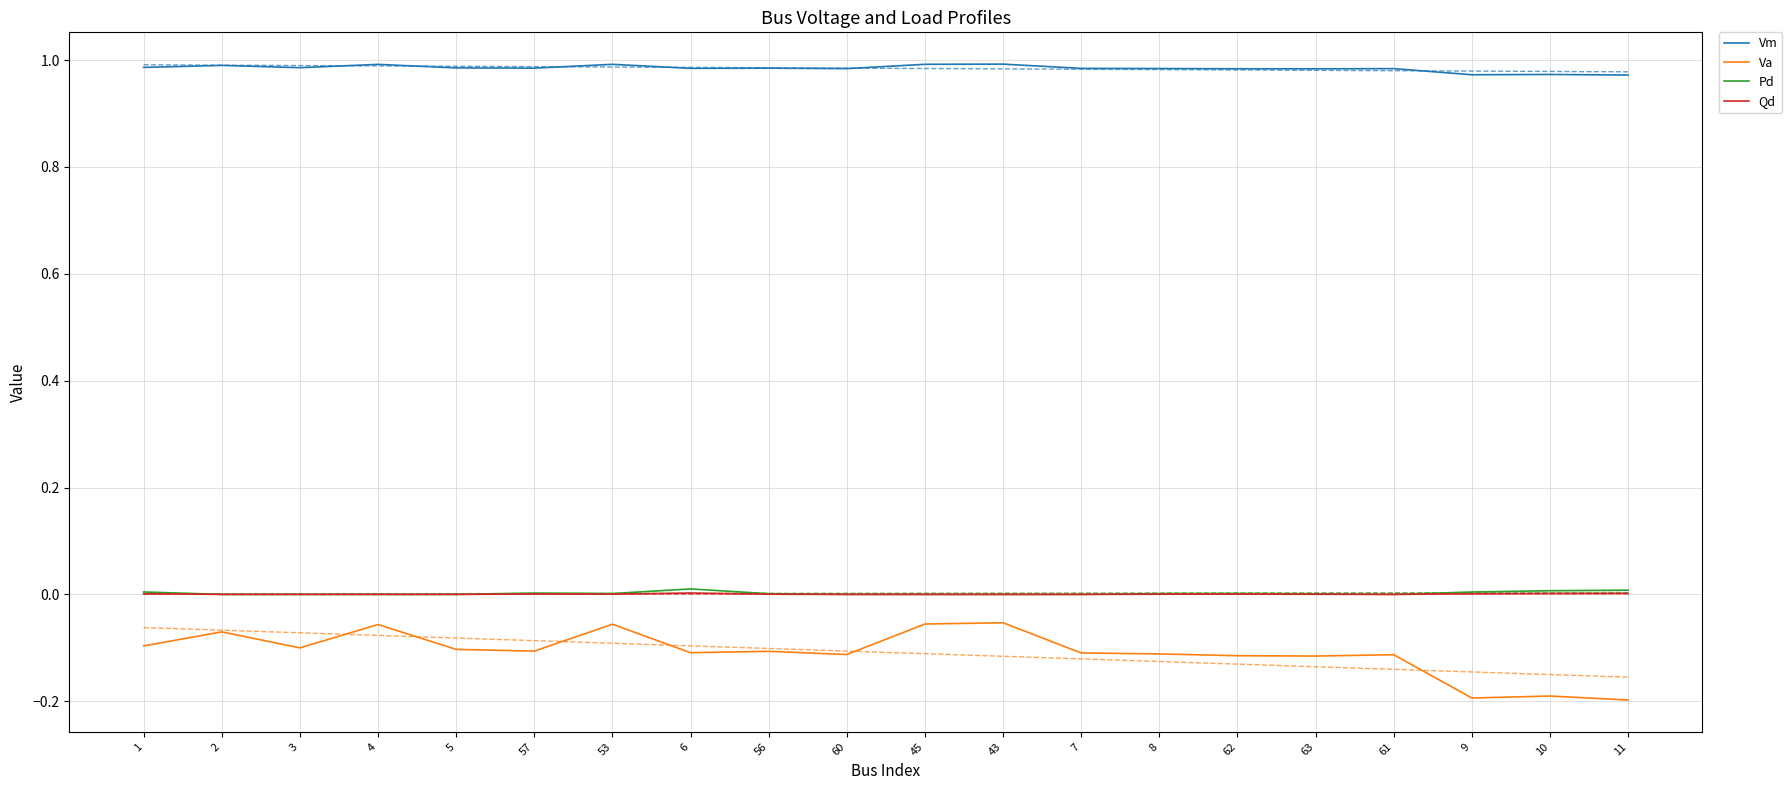

List the series in order of their peak value, lowest first.

Va, Qd, Pd, Vm